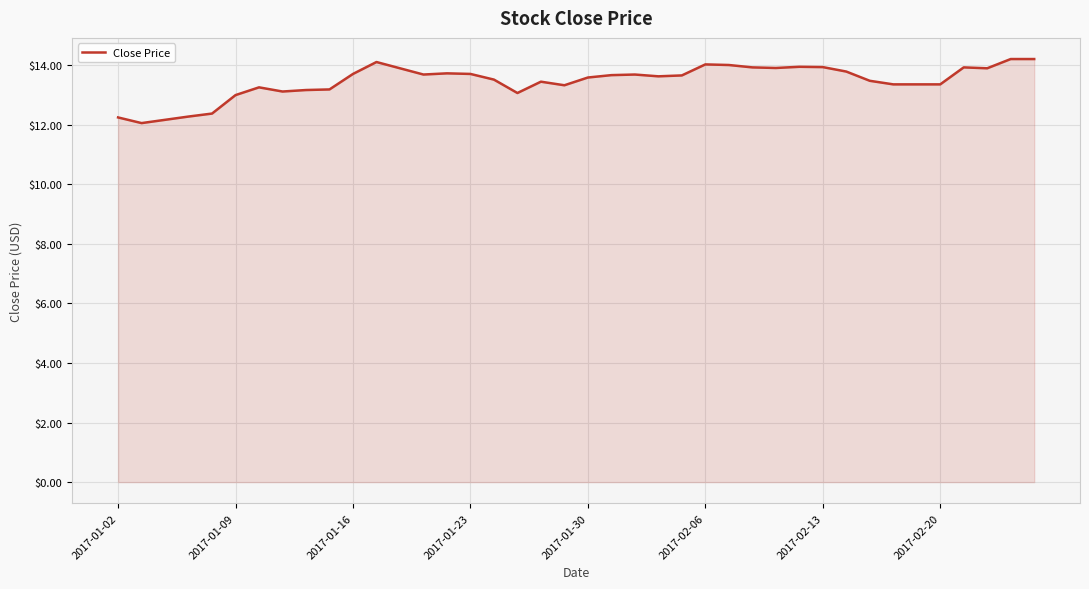

What is the maximum value shown in the chart?

14.2